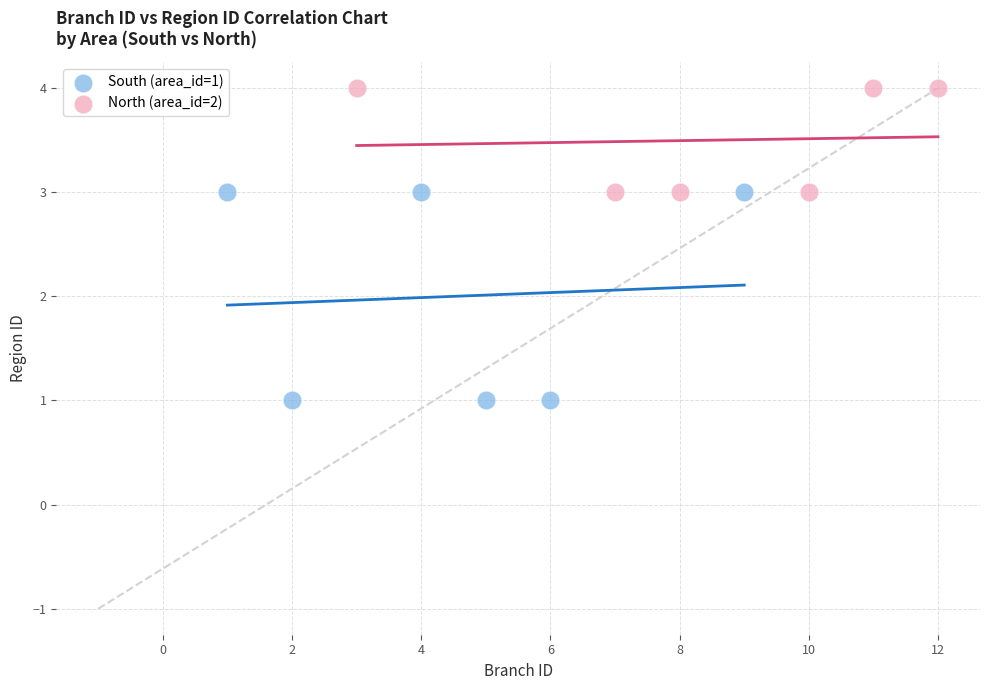

Which series reaches the minimum Y coordinate?

South (area_id=1)